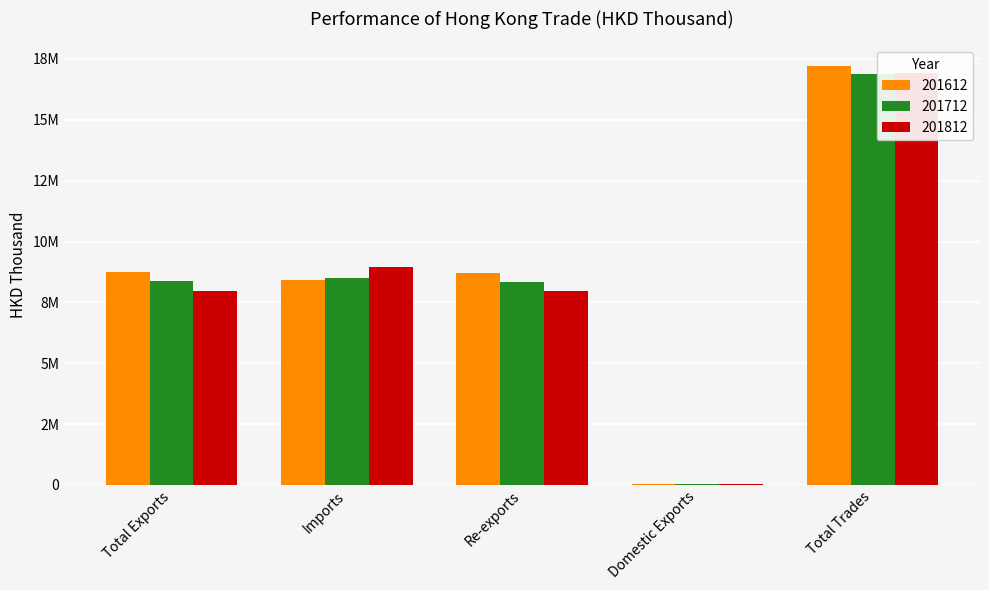

Rank the categories by 201612 value from lowest to highest.

Domestic Exports, Imports, Re-exports, Total Exports, Total Trades